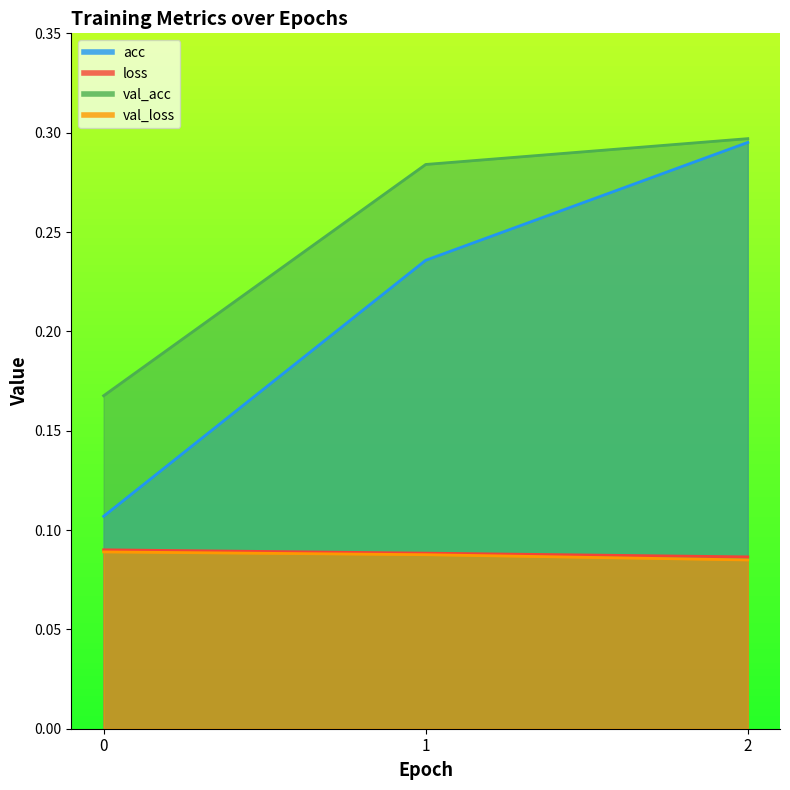

List the series in order of their peak value, highest first.

val_acc, acc, loss, val_loss